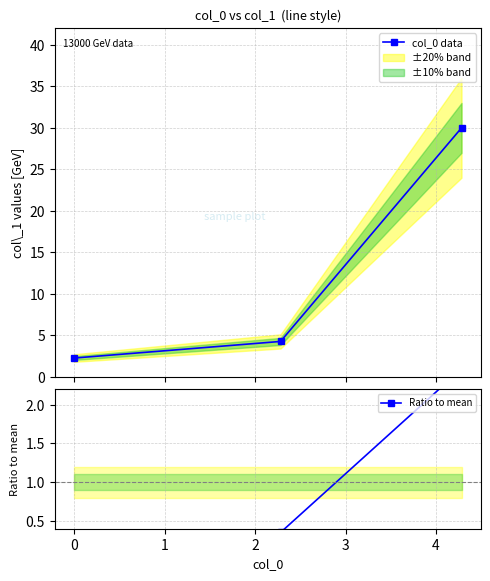

How many data points in col_0 data are less than 4?

1